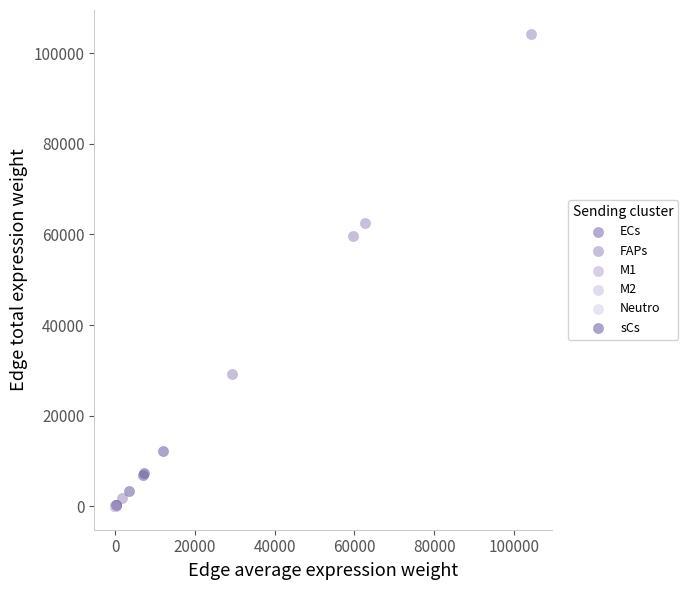

Which series contains the highest Y value?

FAPs